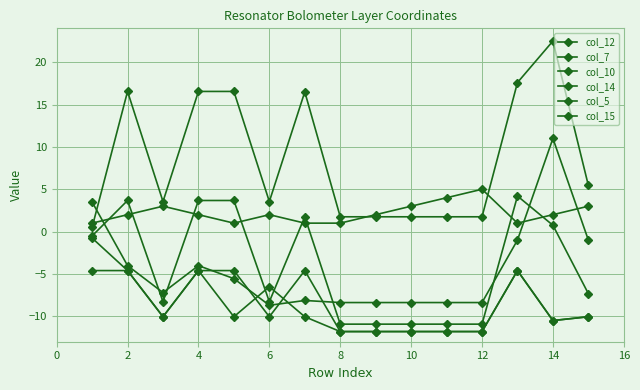

How many values in col_7 are below zero?

13